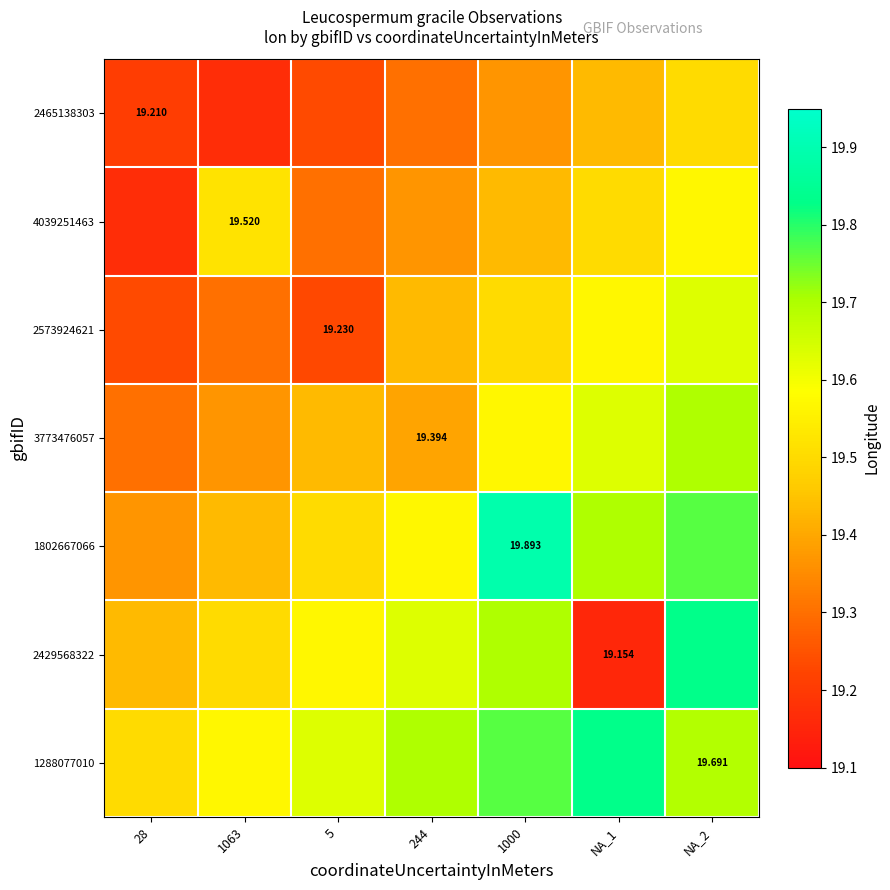

Is the value of 2429568322 at 1000 greater than the value of 1288077010 at NA_1?

No